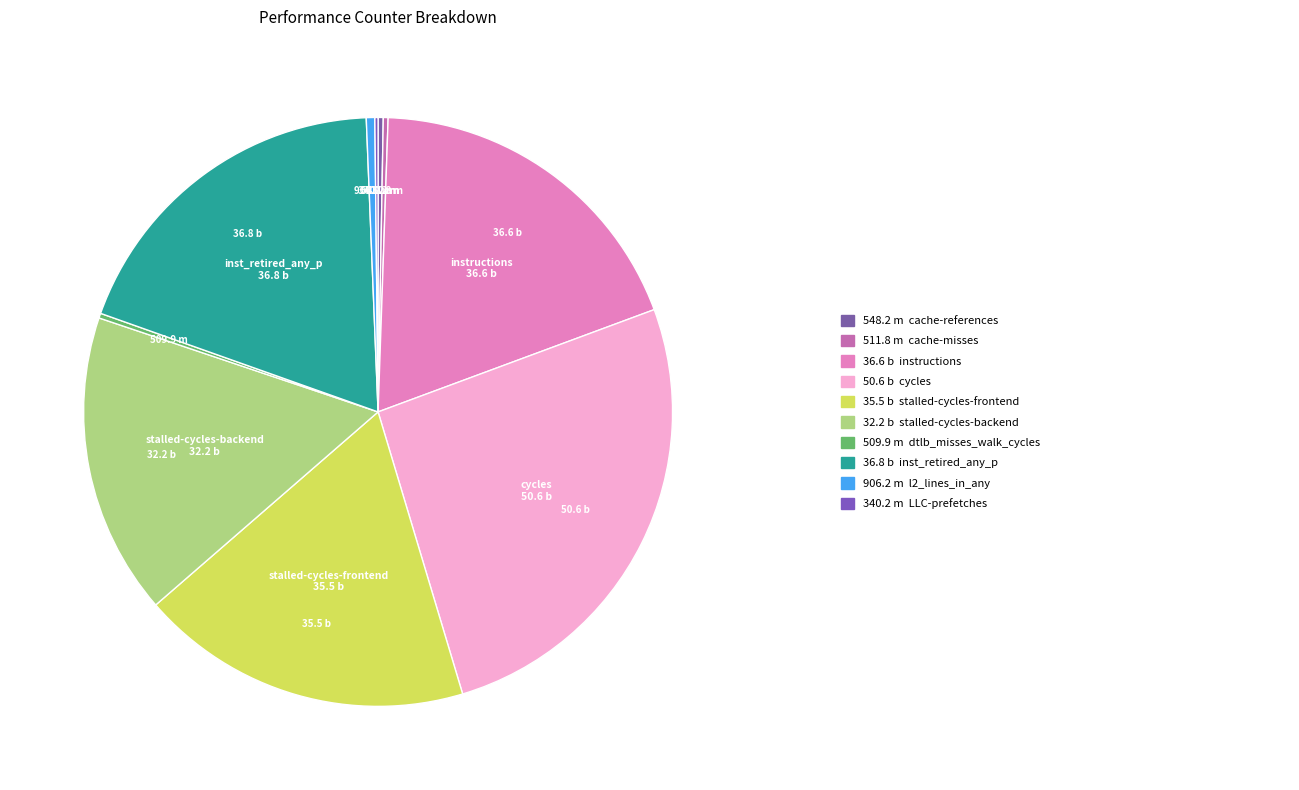

How many segments does this pie chart have?

10